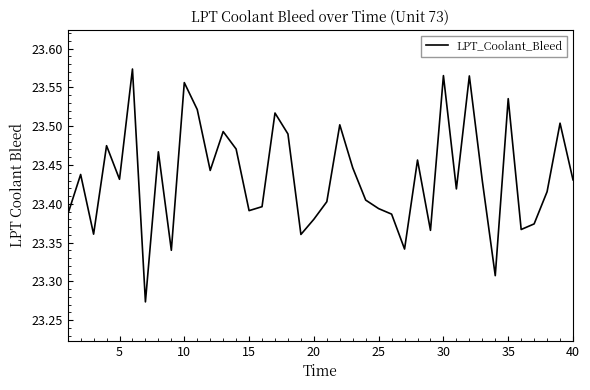

What is the difference between the maximum and minimum values?

0.3